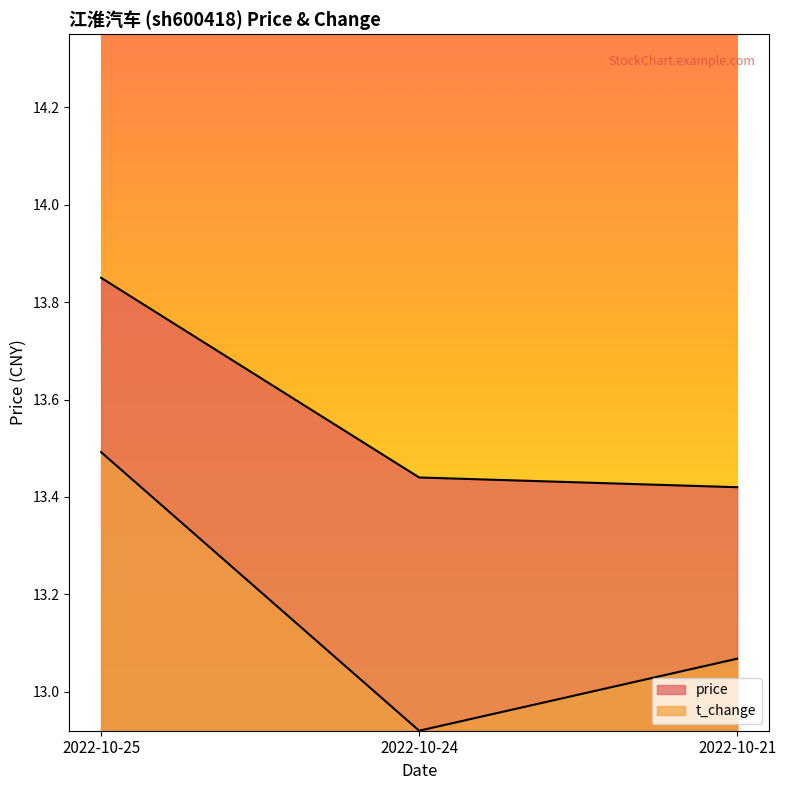

Rank the categories by price value from lowest to highest.

2022-10-21, 2022-10-24, 2022-10-25